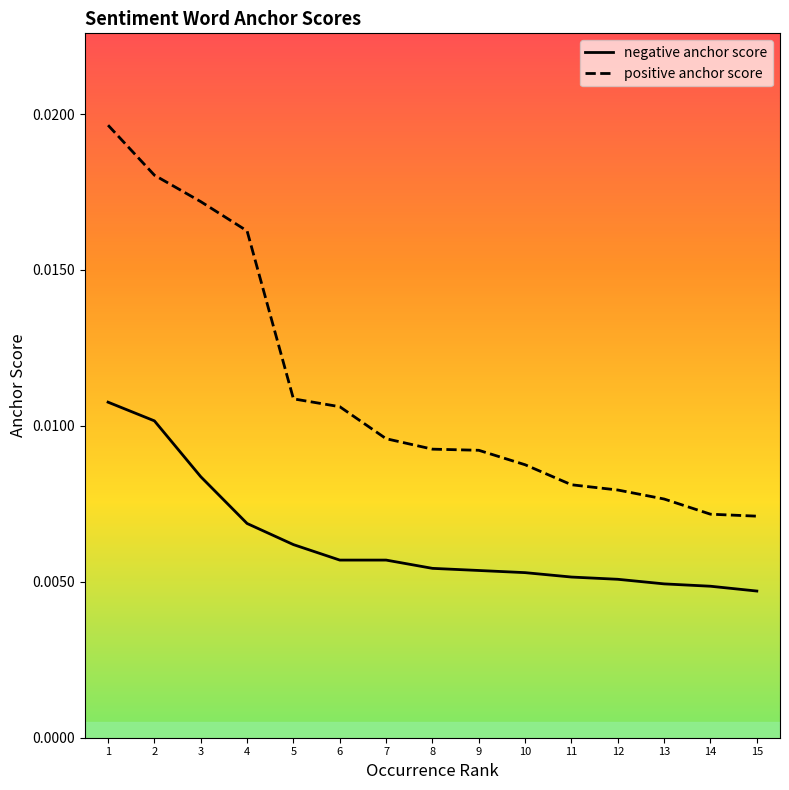

List the series in order of their overall mean, highest first.

positive anchor score, negative anchor score